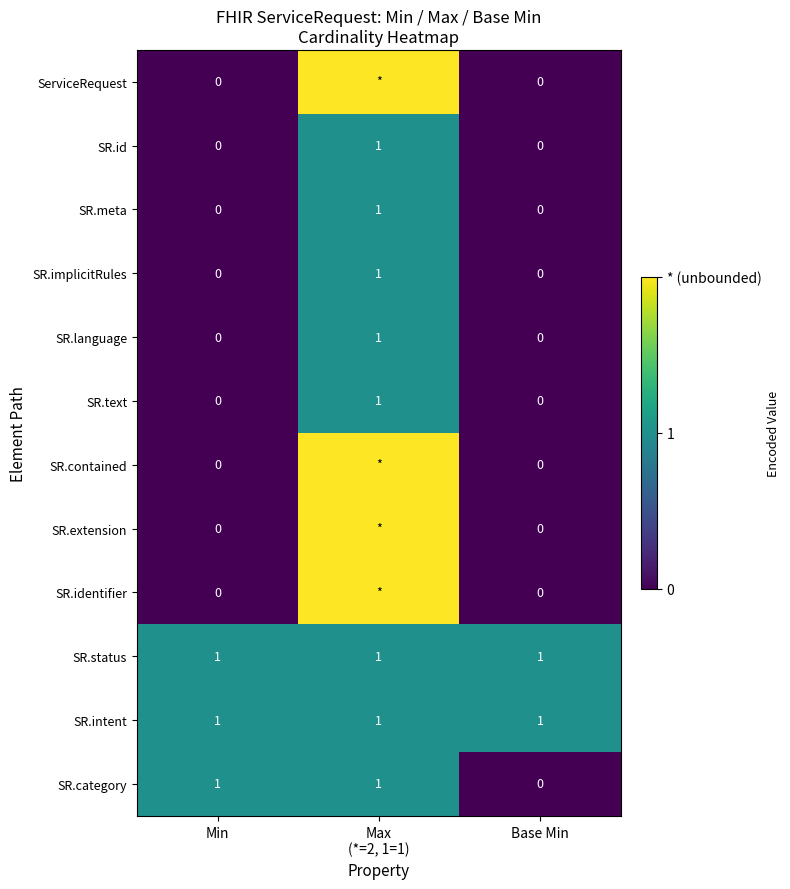

Which series changed the most between Min and Base Min?

SR.category